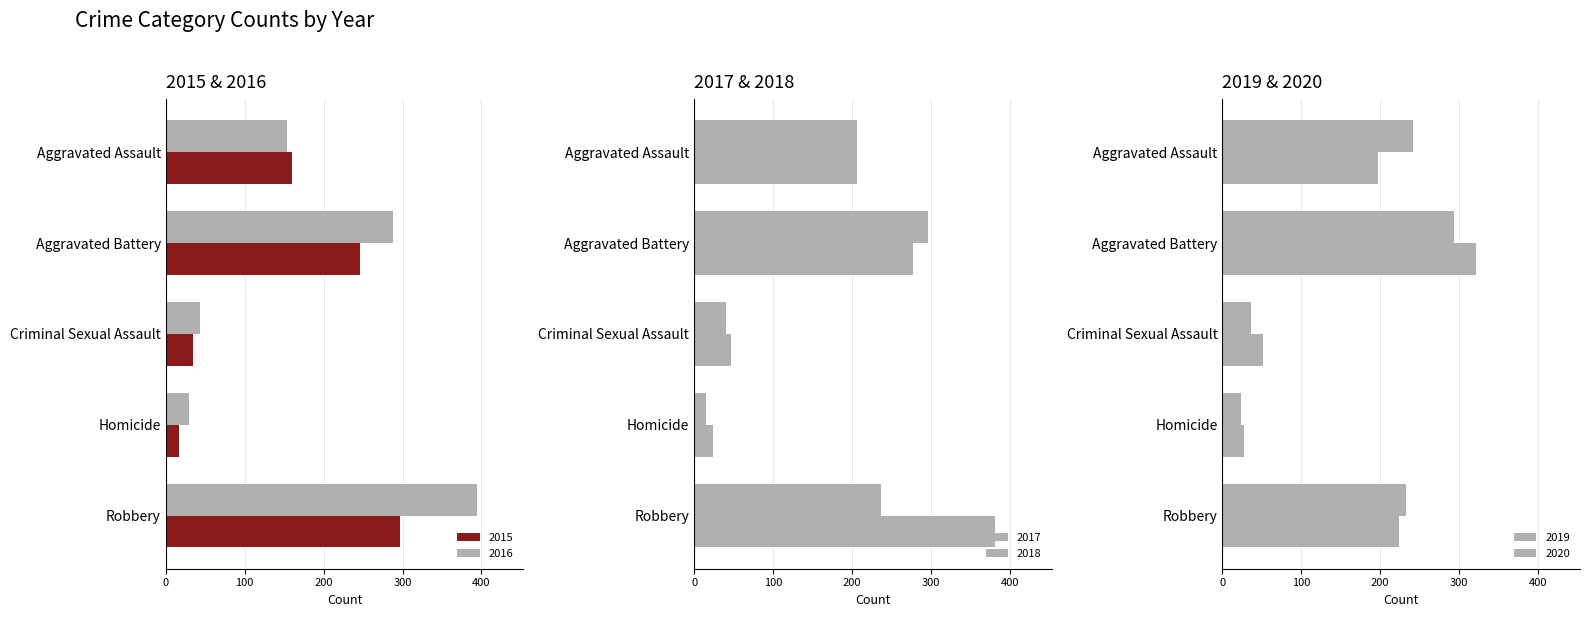

What value does the 2016 series have at Aggravated Battery?

288